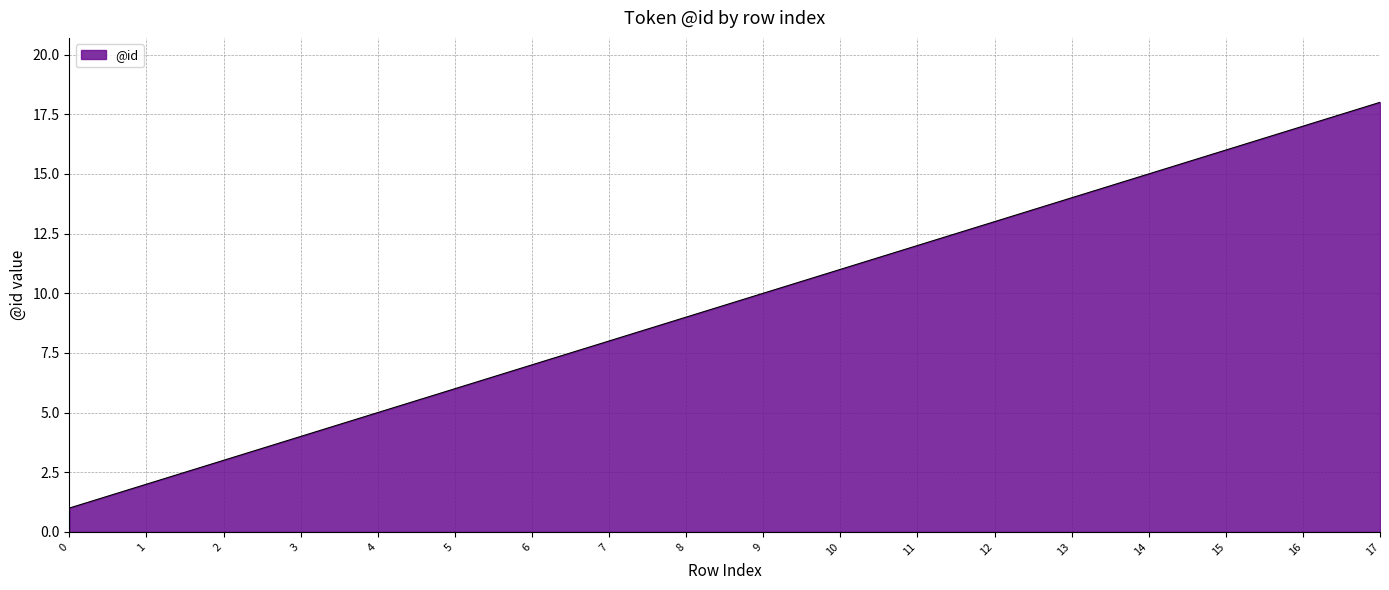

List the labels in order of value, smallest first.

0, 1, 2, 3, 4, 5, 6, 7, 8, 9, 10, 11, 12, 13, 14, 15, 16, 17